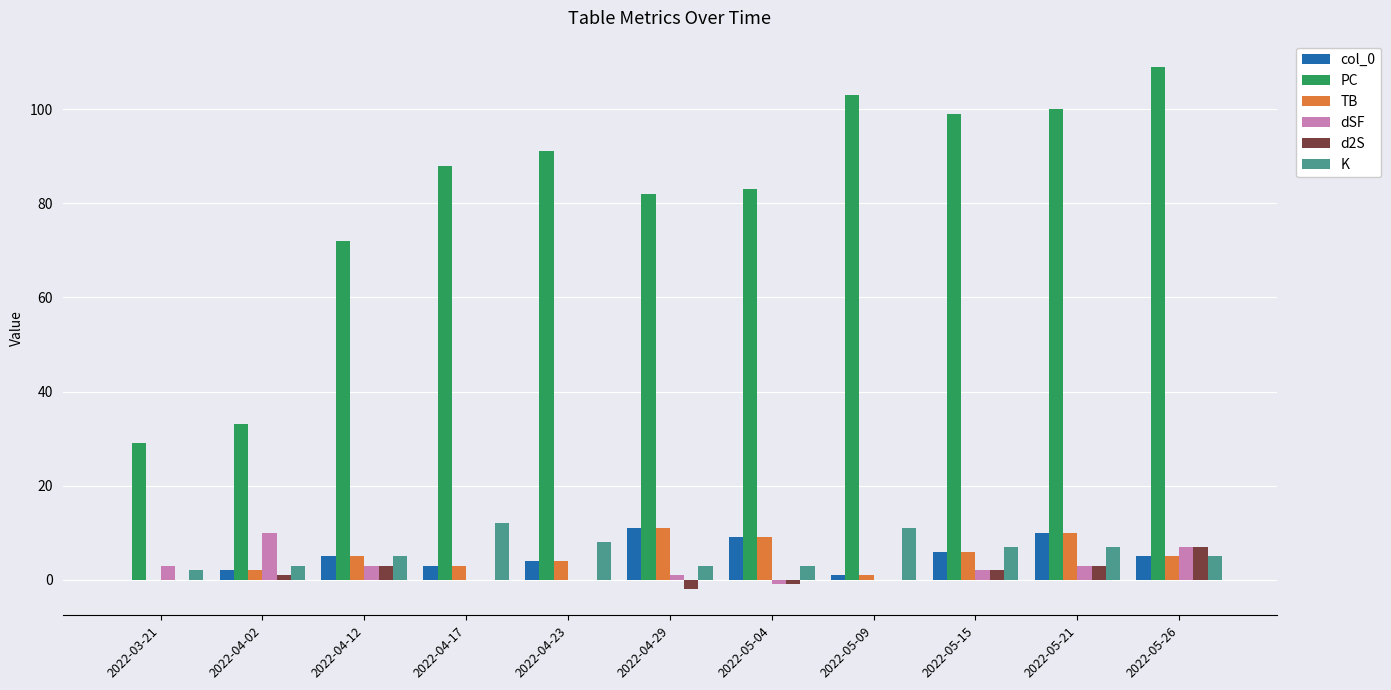

Which series has the largest total across all categories?

PC